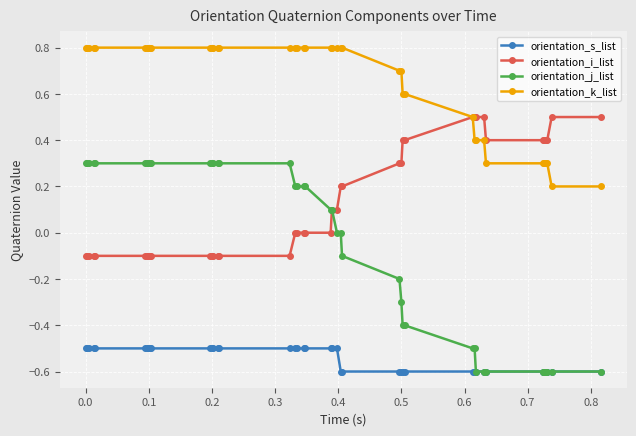

Which series has the largest total across all categories?

orientation_k_list